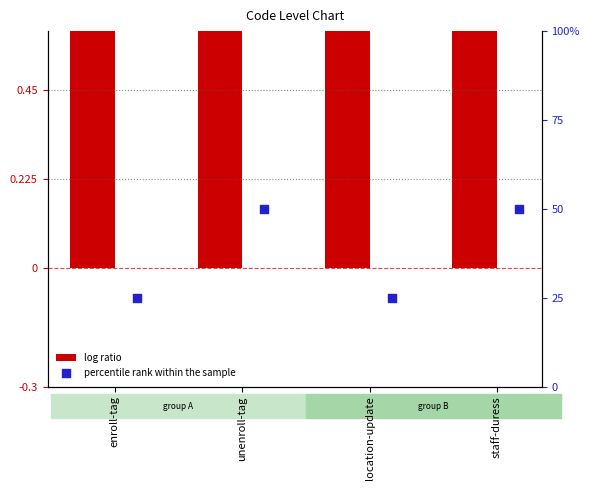

What is the total value across all series at unenroll-tag?

51